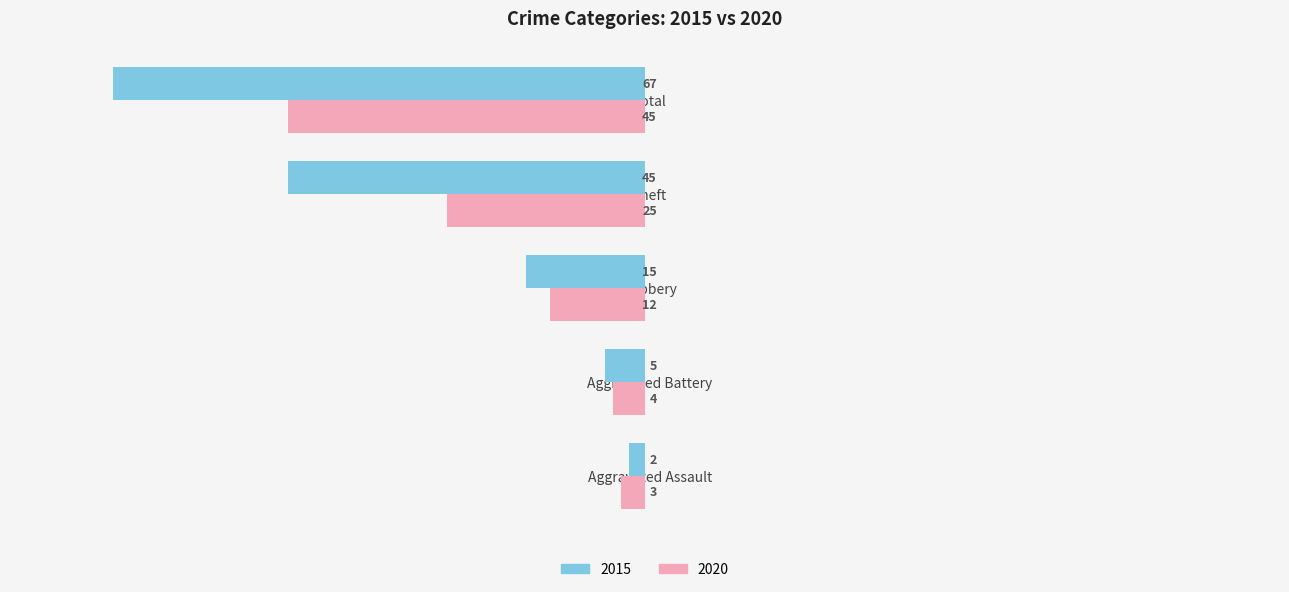

Which series has the largest range (max minus min)?

2015